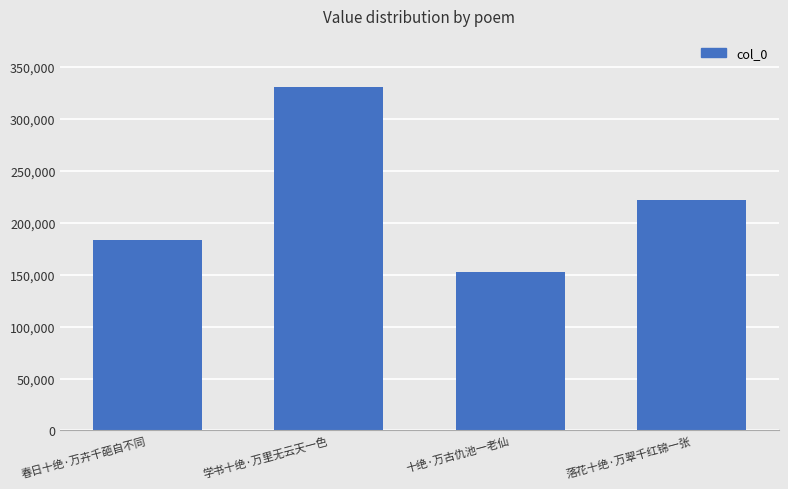

What is the label of the 4th bar from the left?

落花十绝·万翠千红锦一张